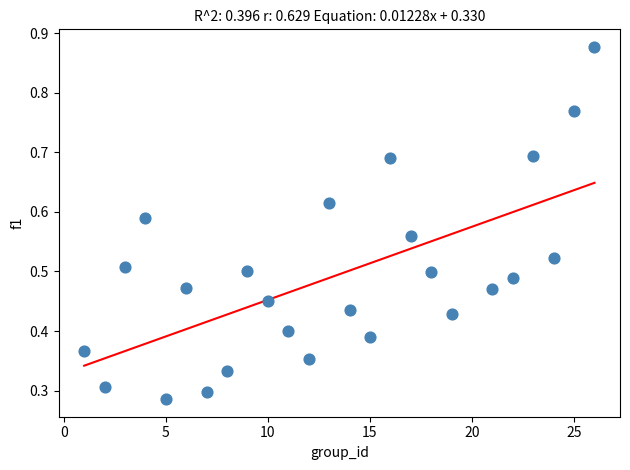

What is the range of X values (max minus min)?

25.0